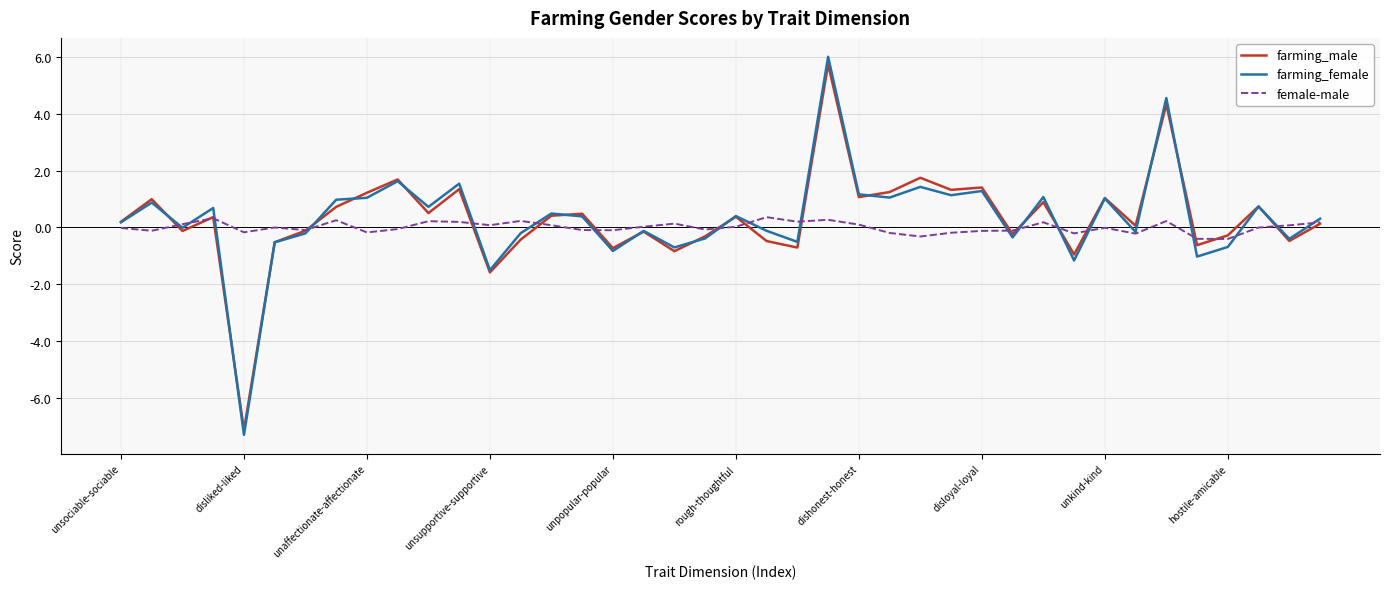

Which series has the widest spread of values?

farming_female